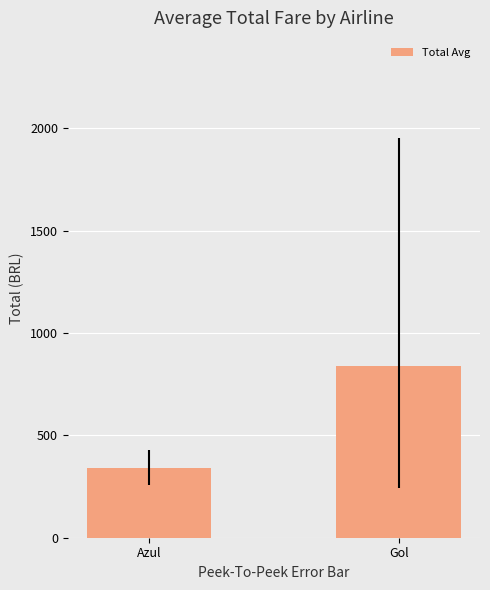

What is the sum of all values?

1180.7